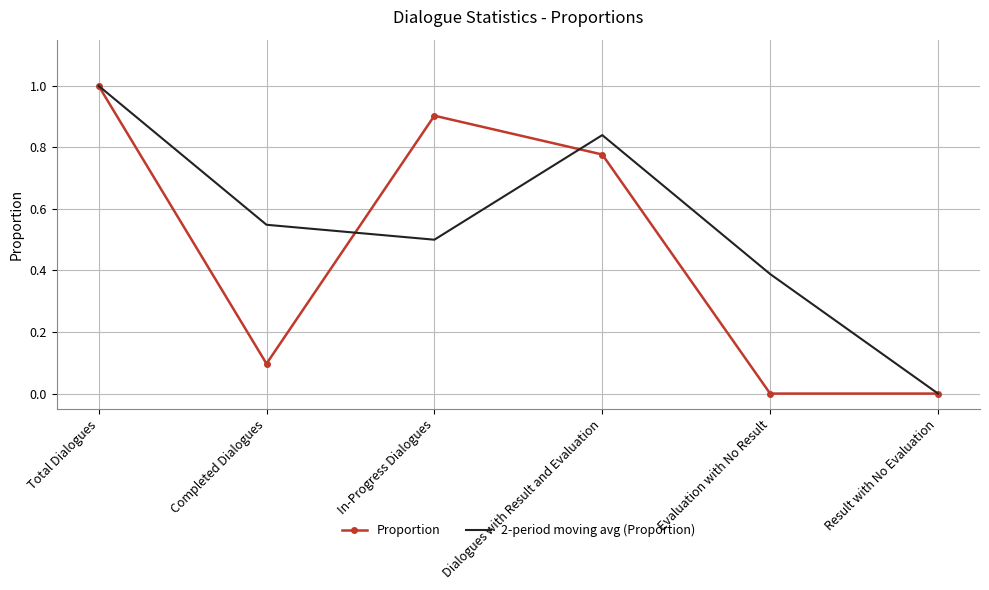

True or false: 2-period moving avg (Proportion) has more than 1 interior local peaks.

False